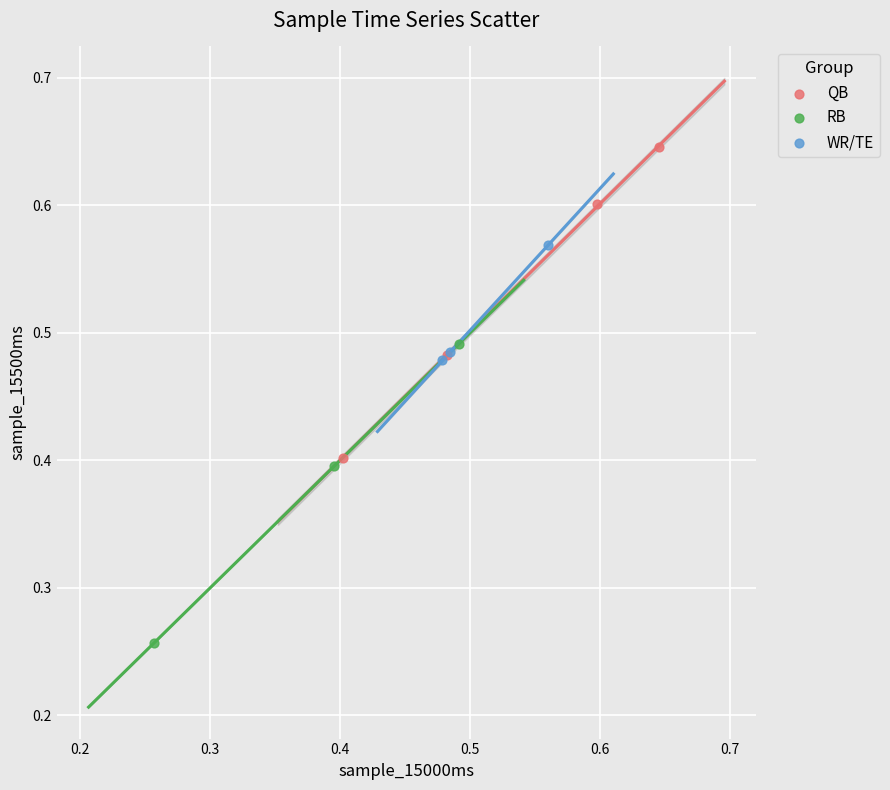

Which series reaches the minimum Y coordinate?

RB